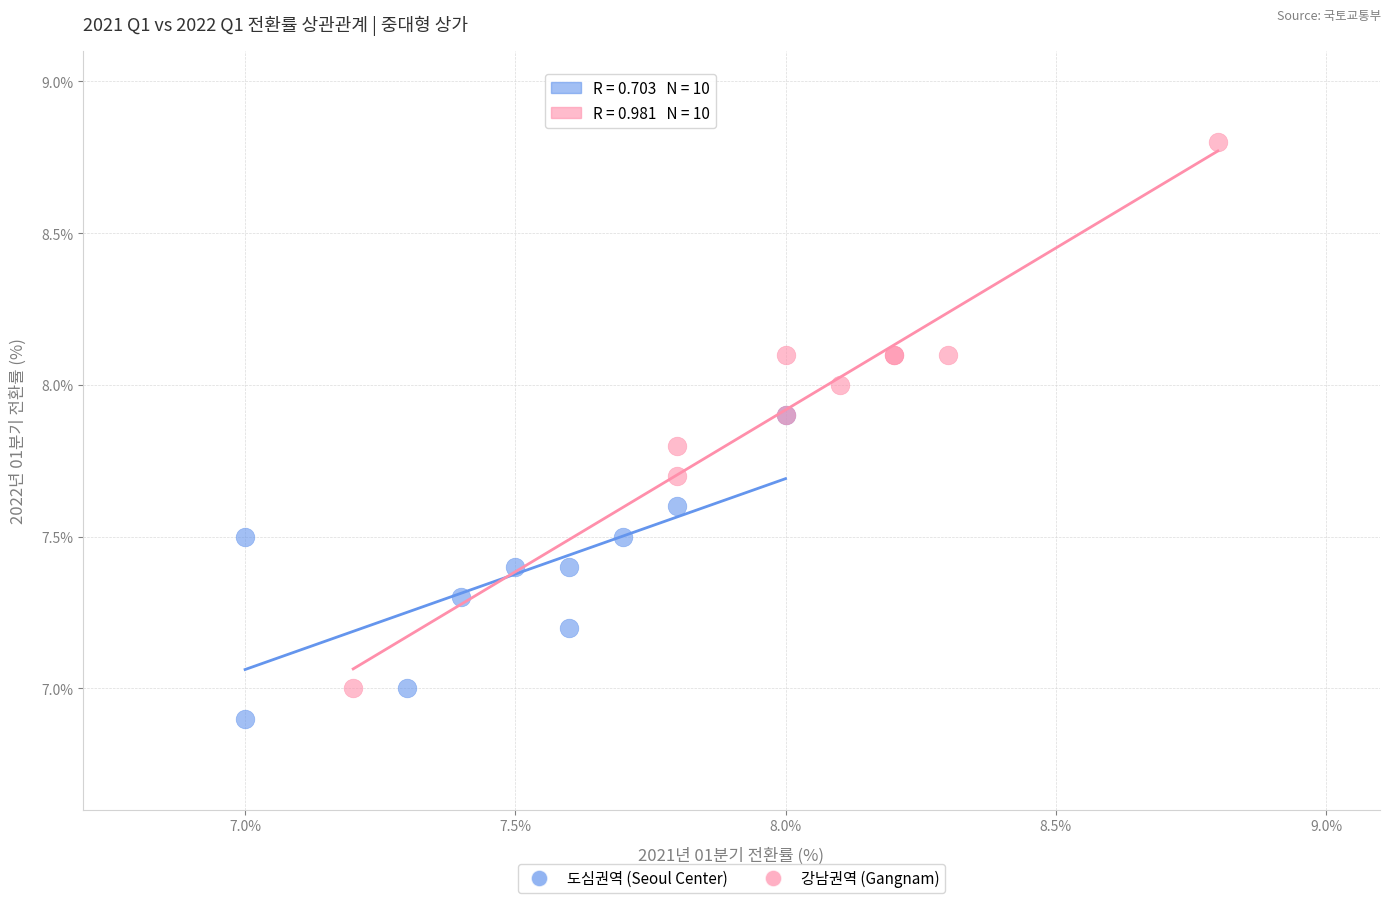

Which series contains the highest Y value?

강남권역 (Gangnam)